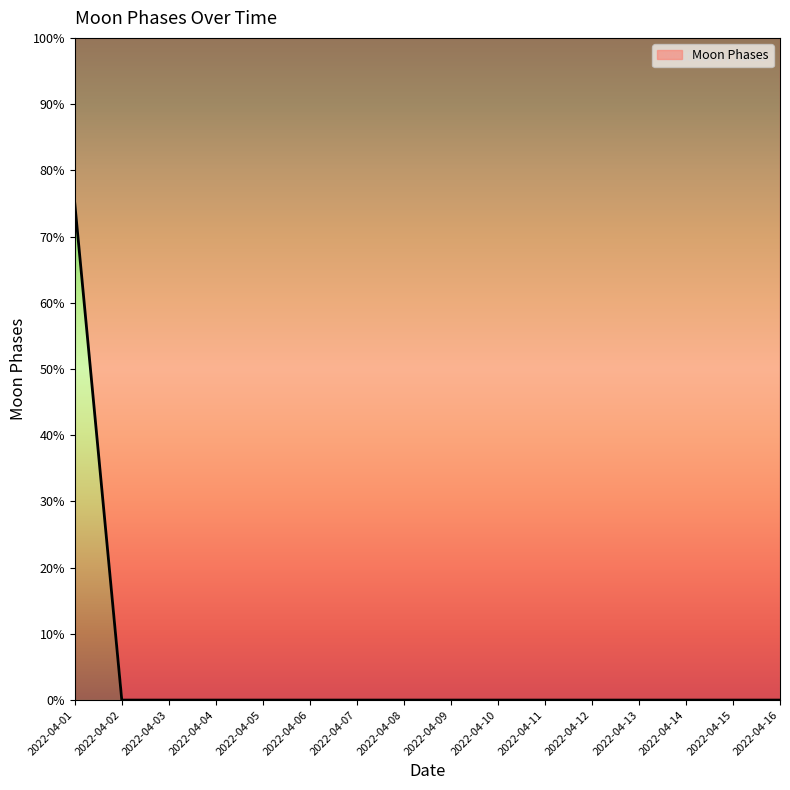

How many lines are shown in the chart?

1